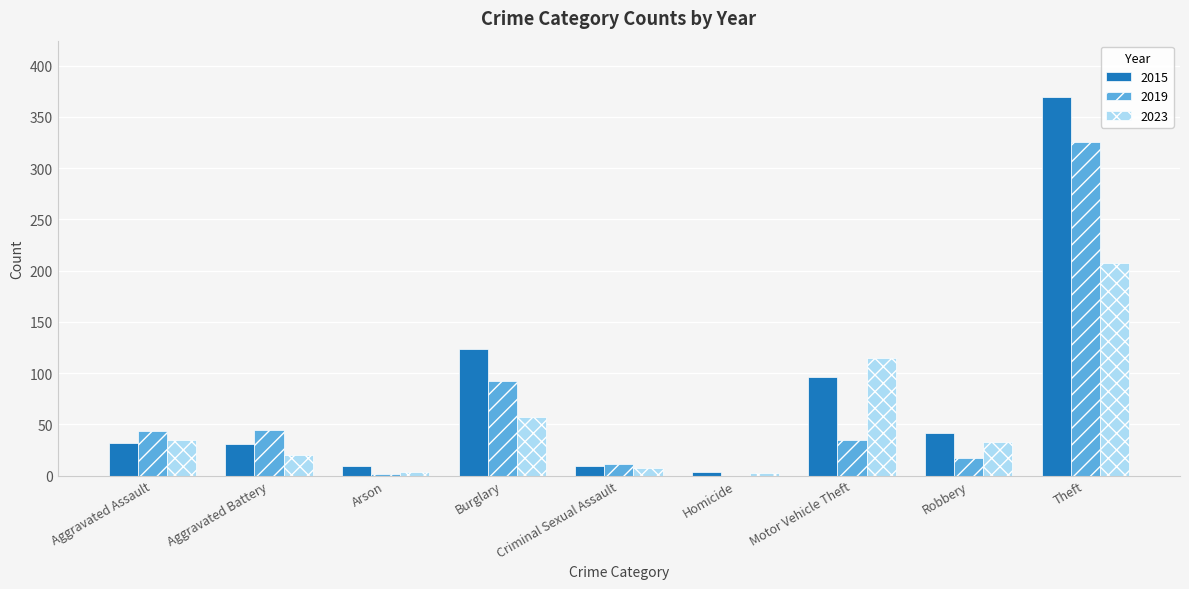

What is the sum of all 2023 values?

479